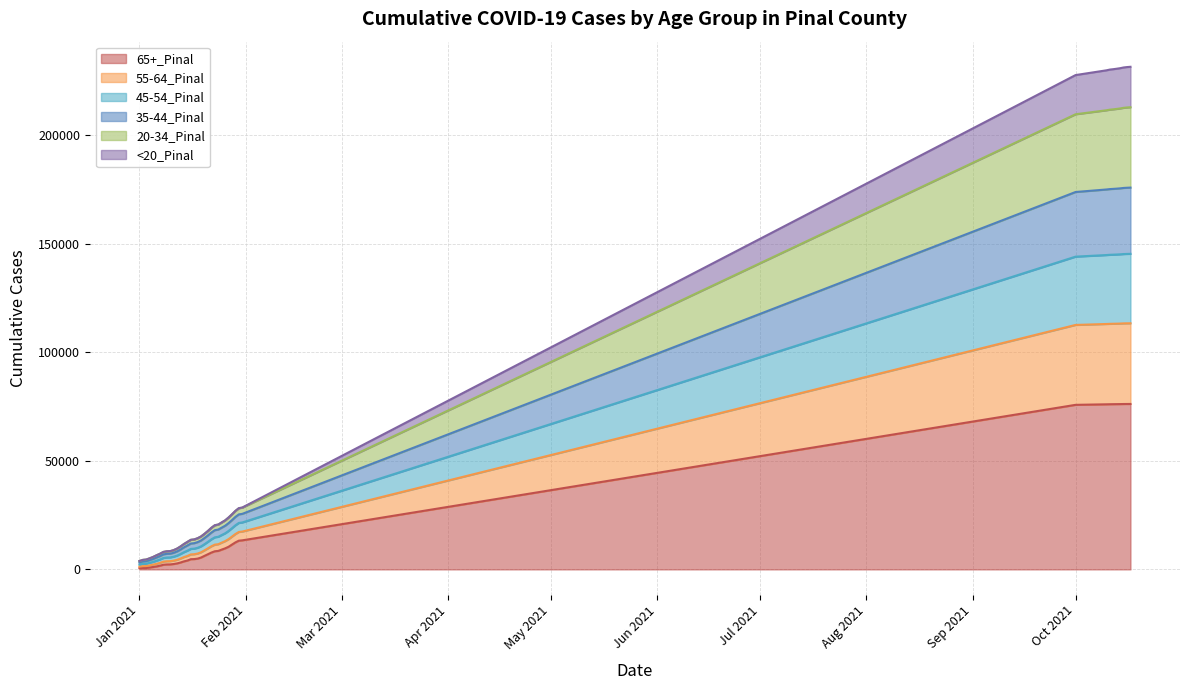

At which category does the chart reach its minimum across all series?

Jan 2021